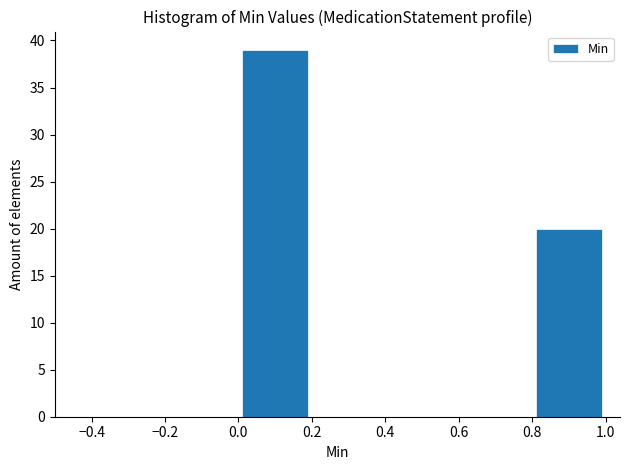

Reading left to right, transcribe this chart: for each bar, give the range it covers on the x-axis and its height. The values are not printed on the chart, so give them approximately, as read against the axis.

0.0 to 0.2: 39
0.2 to 0.4: 0
0.4 to 0.6: 0
0.6 to 0.8: 0
0.8 to 1.0: 20